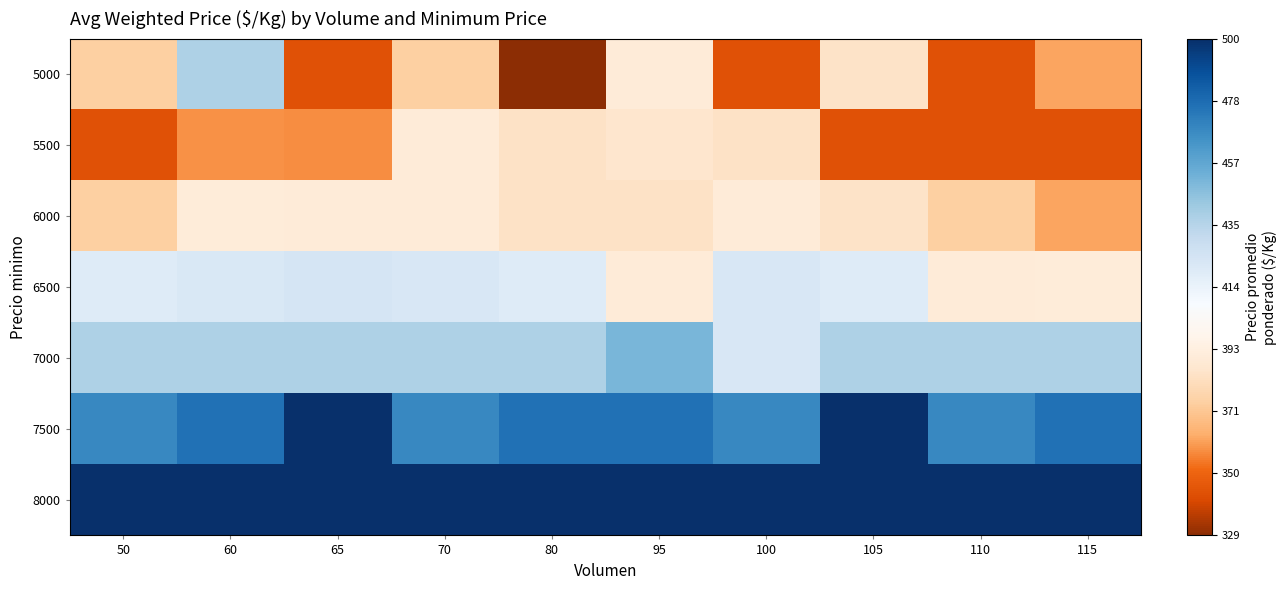

At 60, list the series in order from largest to smallest.

8000, 7500, 5000, 7000, 6500, 6000, 5500